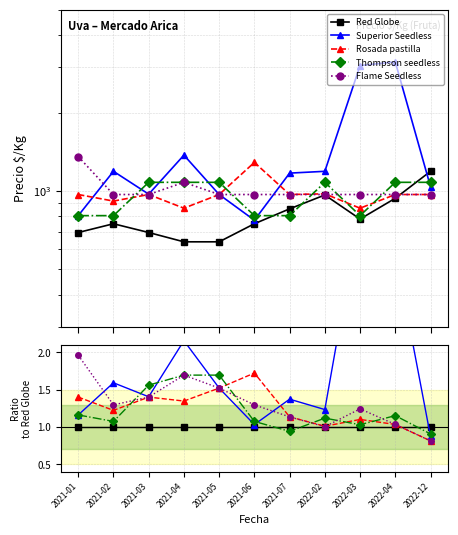

How many categories are shown in the chart?

11